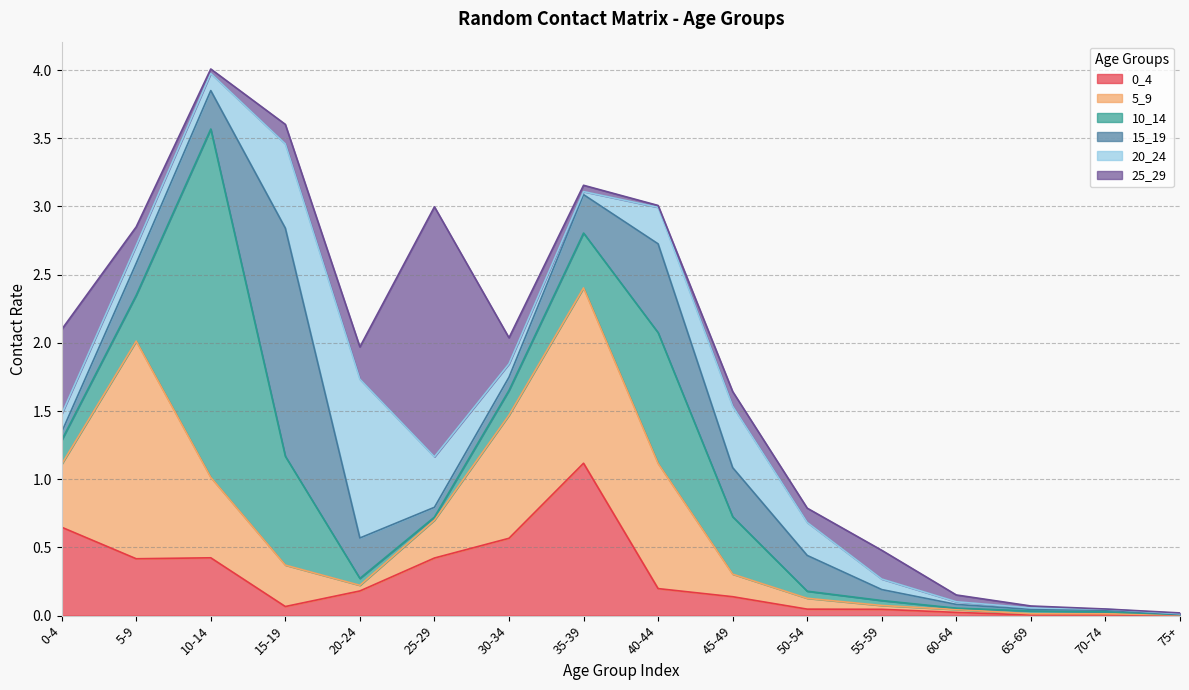

At which category is the sum across all series the highest?

10-14